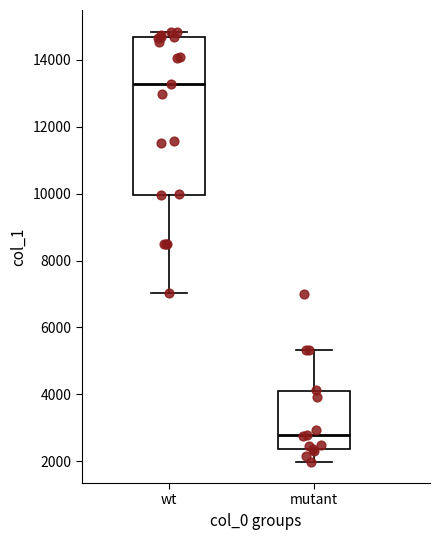

Reading left to right, transcribe this box plot: for each box, give where its median line is, the range the box spans, and where its two whiskers end, as read against the y-axis. The values are not printed on the chart, so give them approximately, as read against the axis.

wt: median 13200, box 10000 to 14600, whiskers 7000 to 14800
mutant: median 2800, box 2400 to 4000, whiskers 2000 to 5400